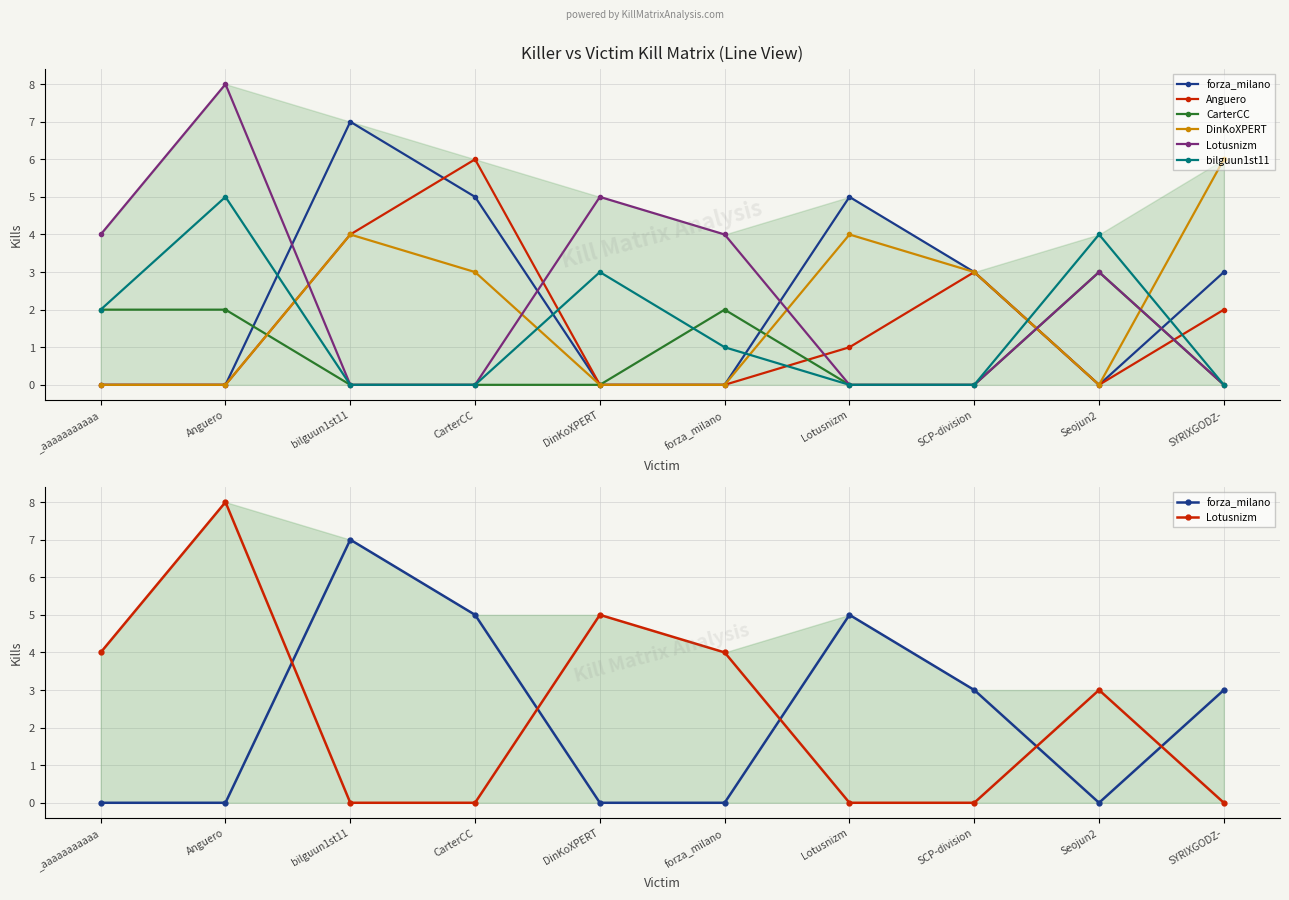

List the labels in order of DinKoXPERT value, smallest first.

_aaaaaaaaaaa, Anguero, DinKoXPERT, forza_milano, Seojun2, CarterCC, SCP-division, bilguun1st11, Lotusnizm, SYRIXGODZ-